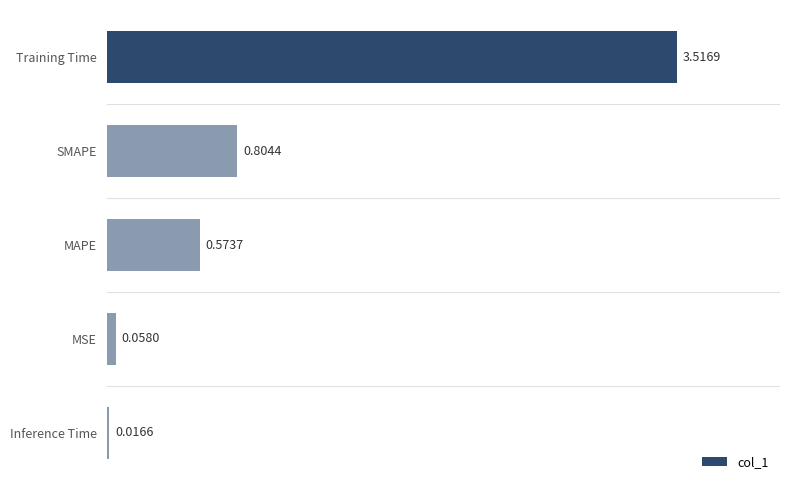

At which label is the value closest to 1?

SMAPE